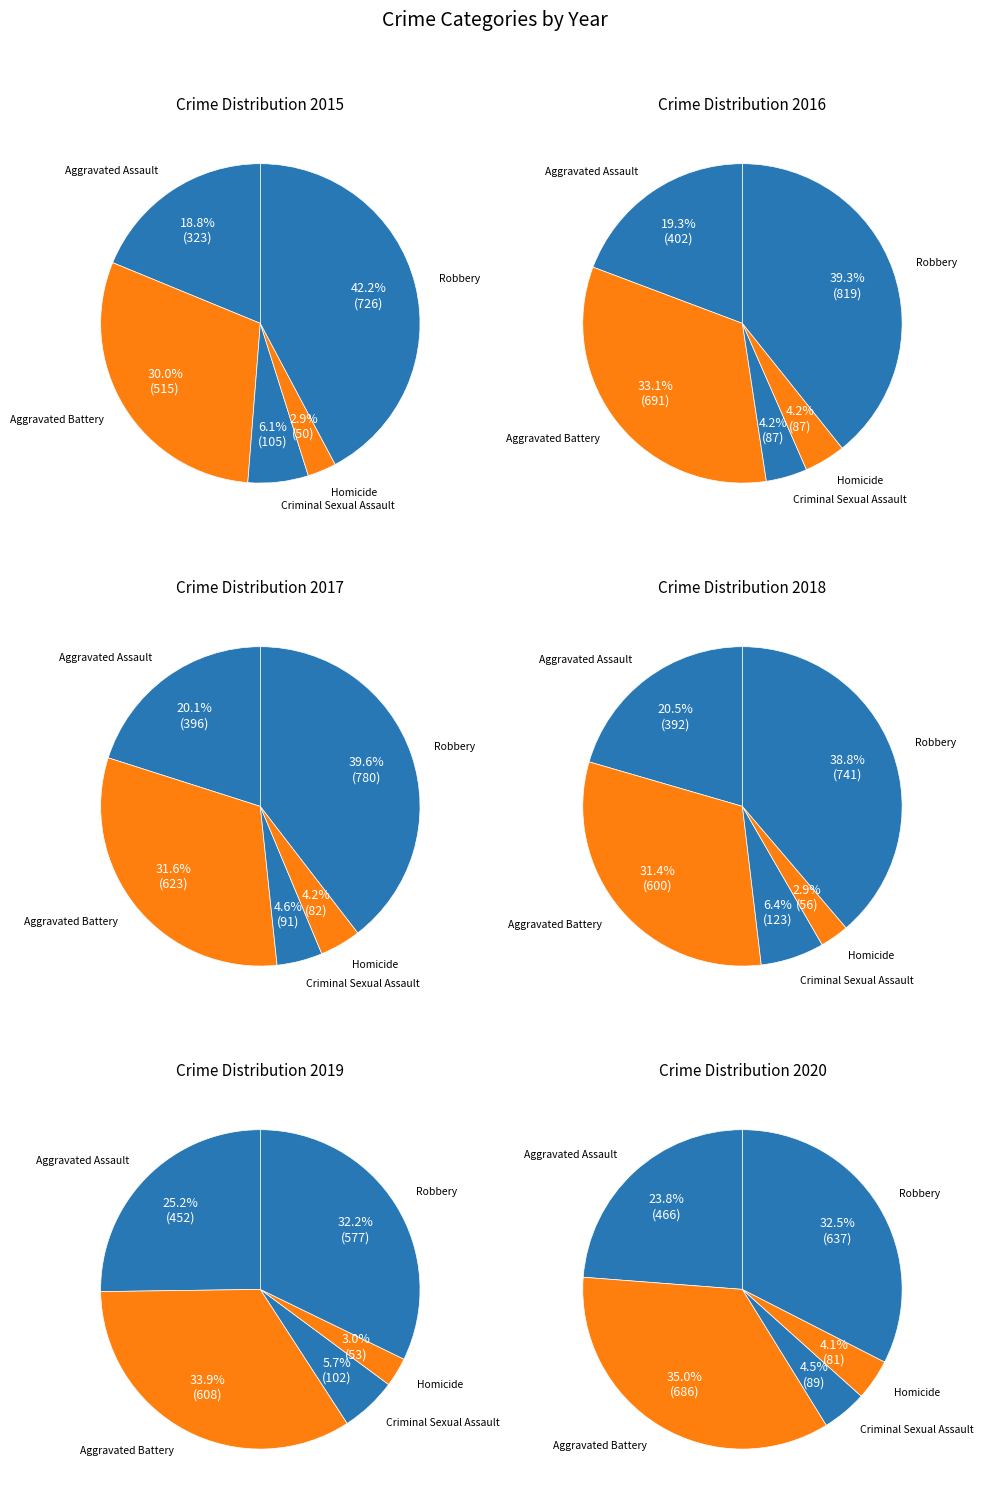

Is Aggravated Battery the majority of the pie?

No